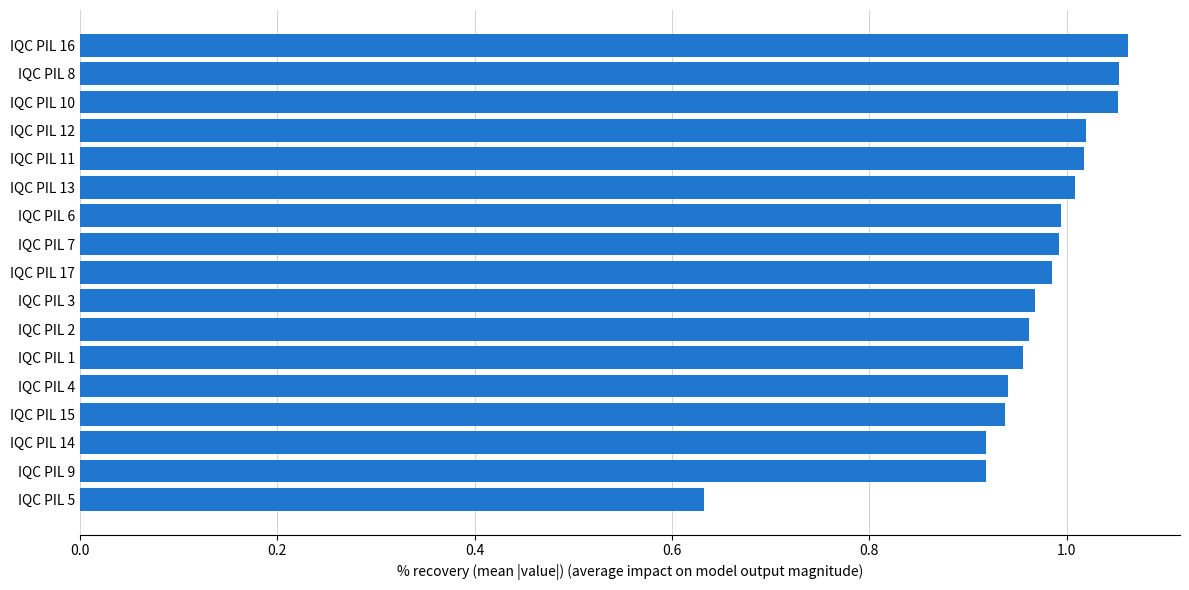

What is the sum of all values?

16.4